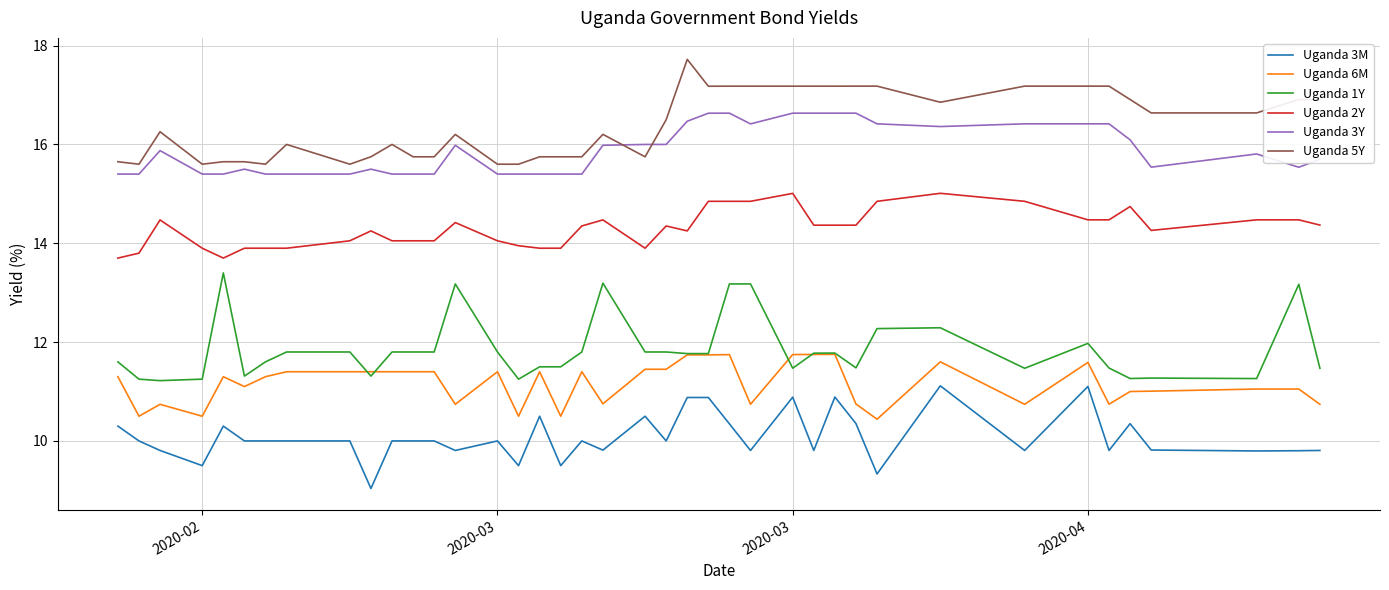

True or false: Uganda 6M and Uganda 5Y cross at least once.

False